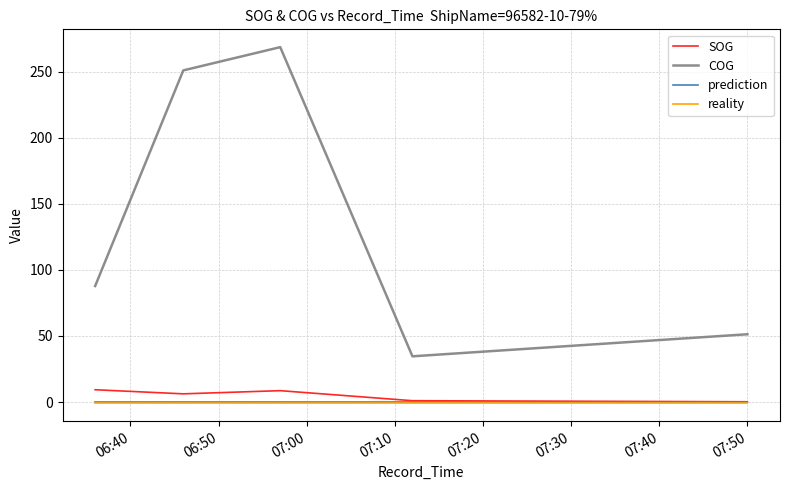

Which series has the widest spread of values?

COG